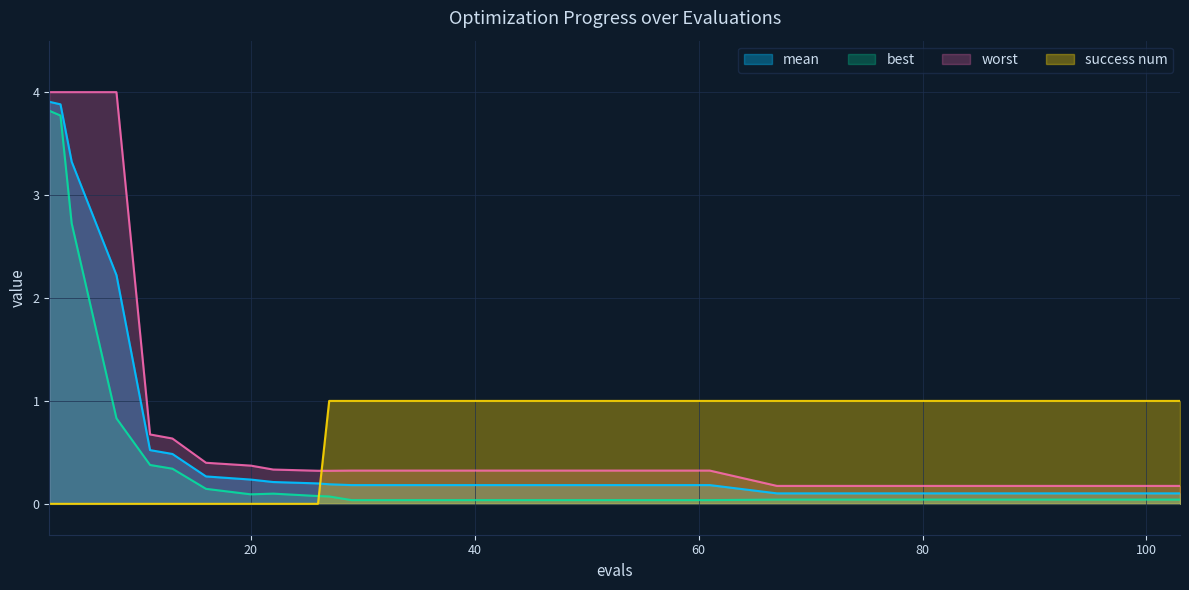

The value of success num at 11 is -0.4. True or false?

False